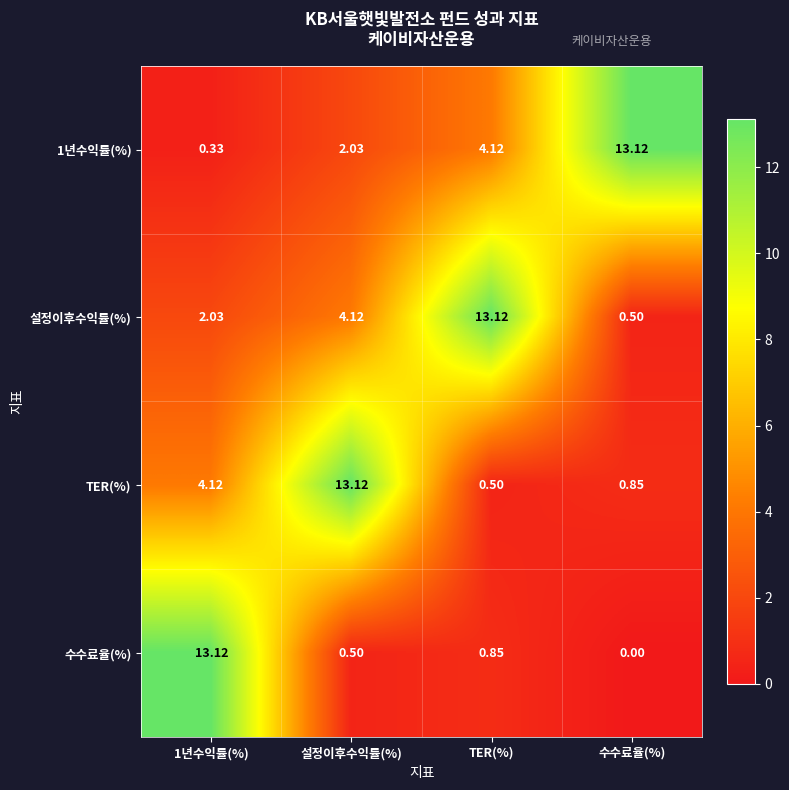

Which series has the widest spread of values?

수수료율(%)